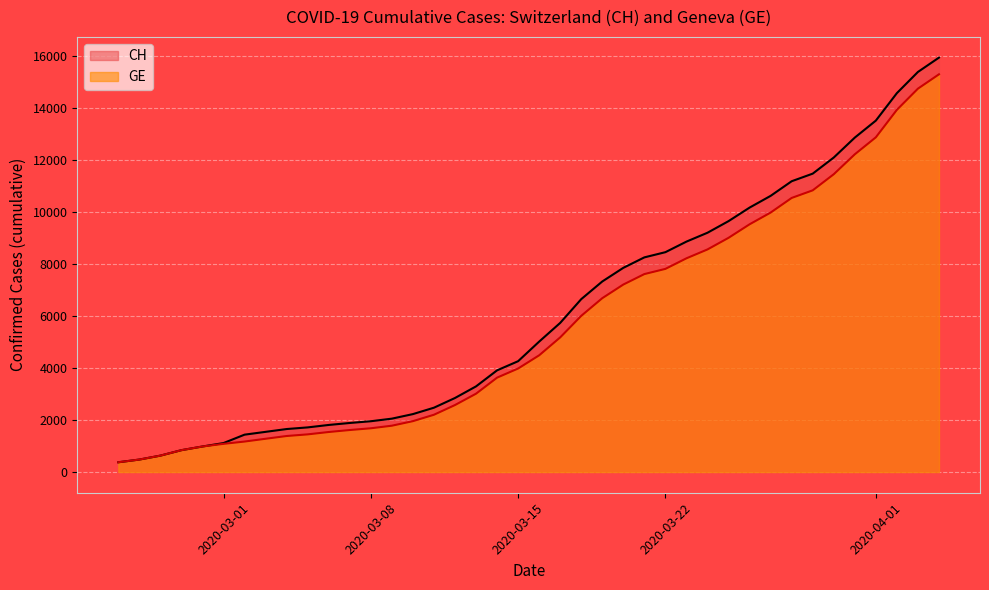

What is the maximum value shown in the chart?

15926